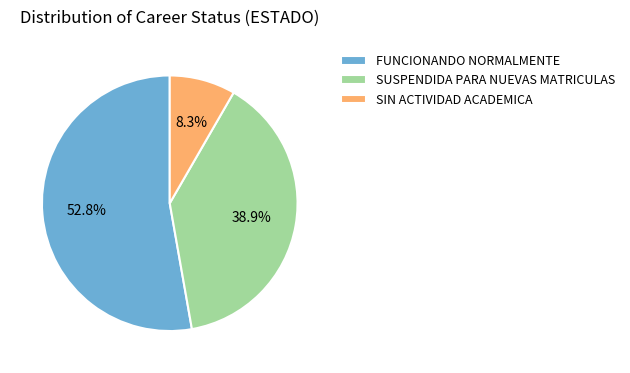

Is there a majority slice in this chart?

Yes